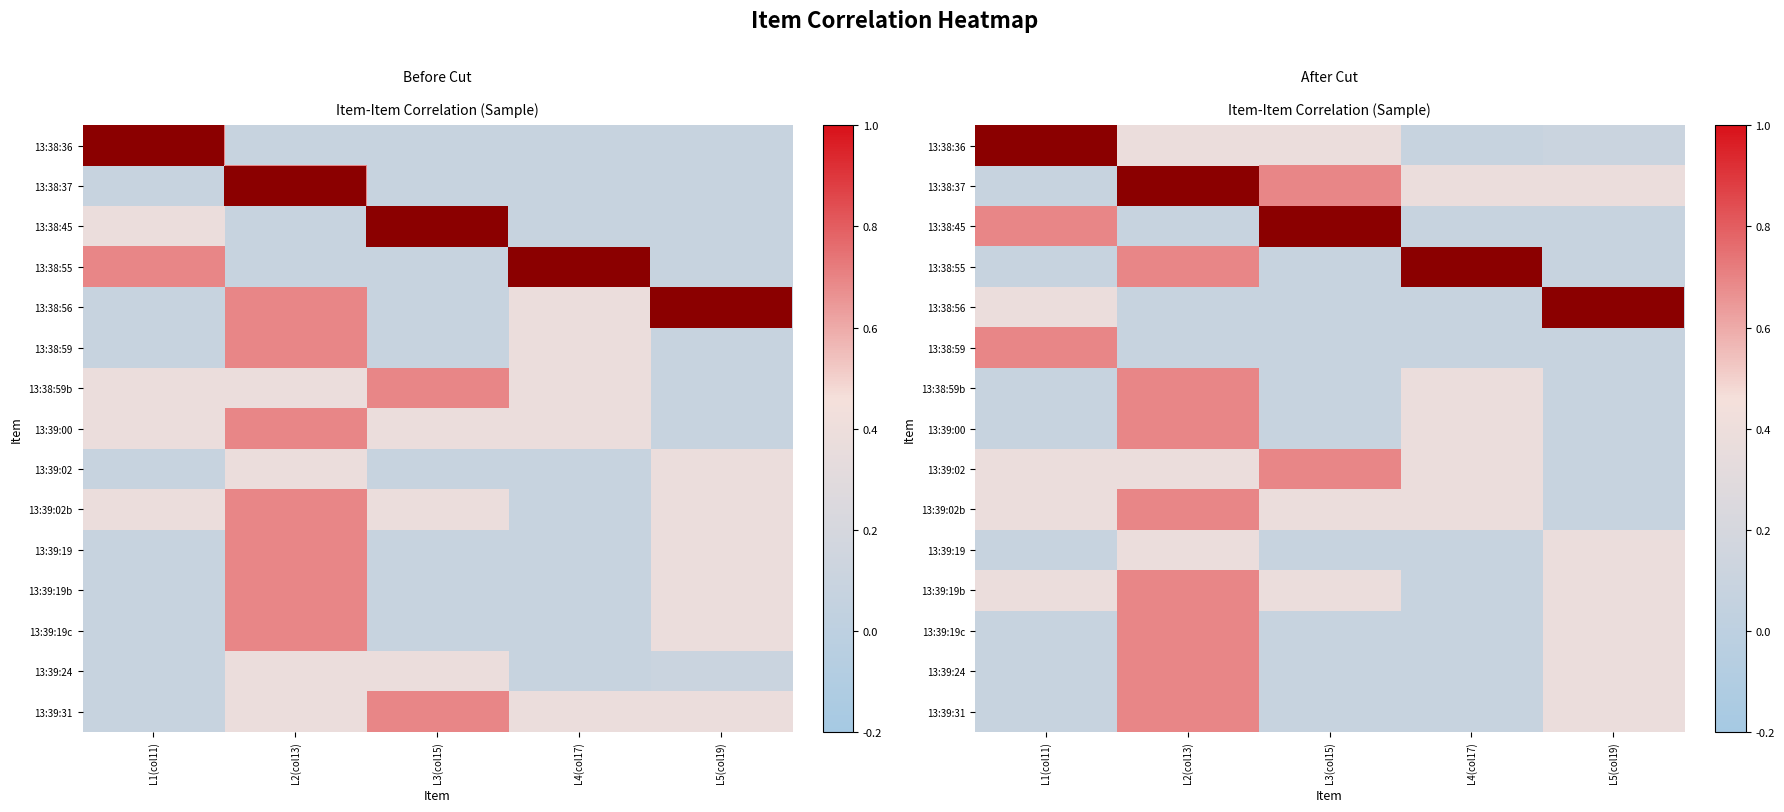

At how many categories does at least one series exceed 0?

5